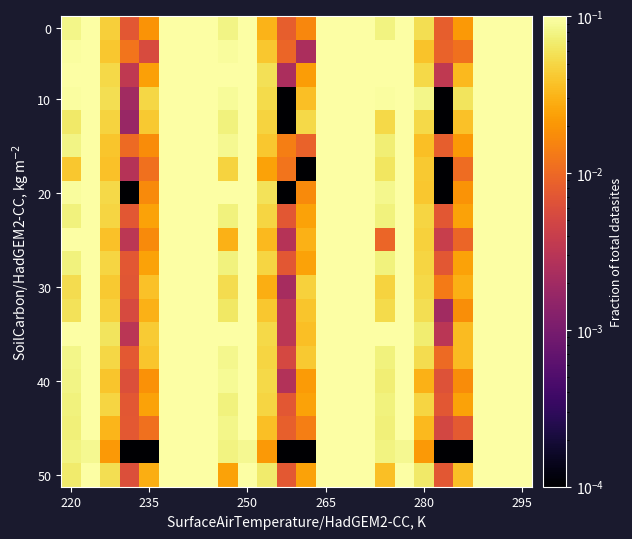

Count the number of categories in the chart.

24